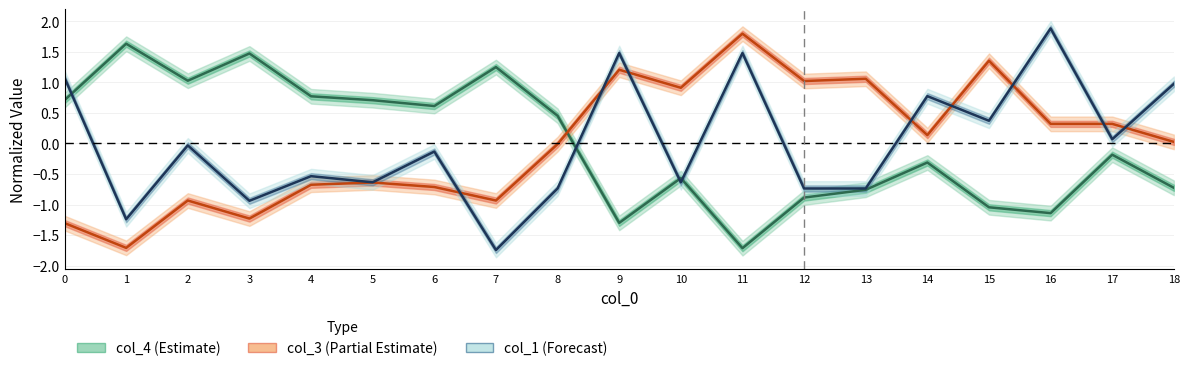

At which label is col_1 closest to 0?

2